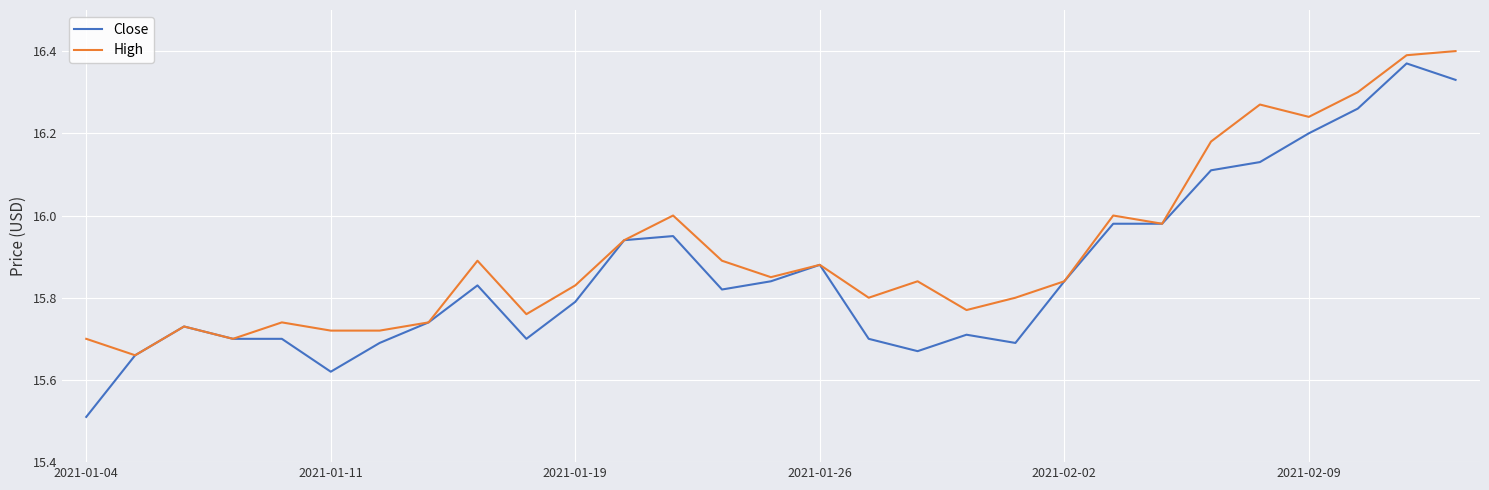

Is this an area chart (filled region under the line)?

No